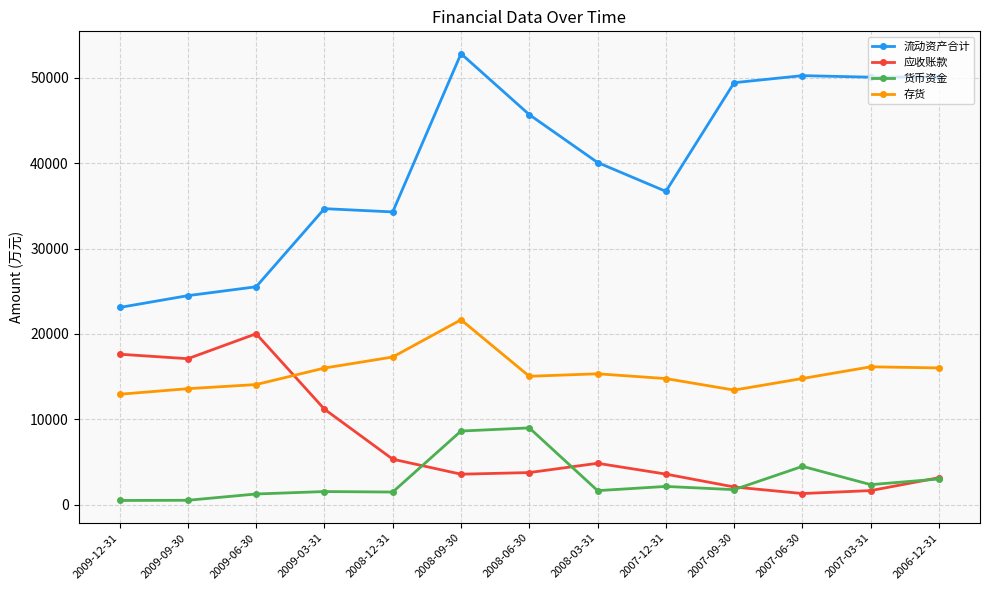

True or false: 流动资产合计 and 货币资金 cross at least once.

False